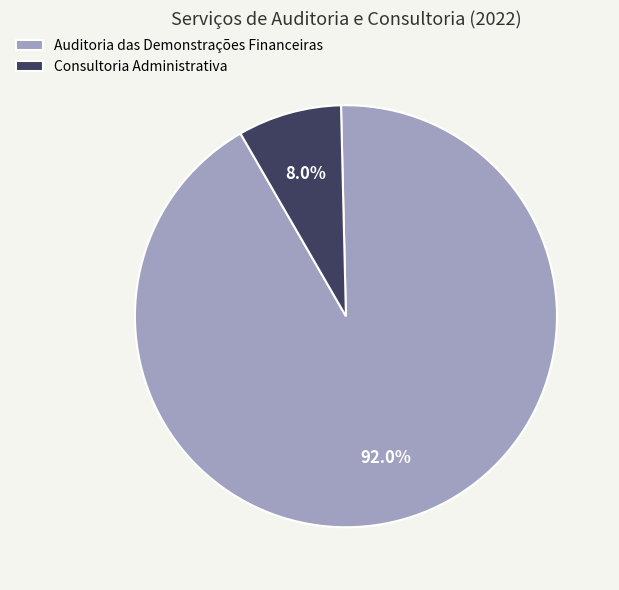

Between Consultoria Administrativa and Auditoria das Demonstrações Financeiras, which is larger?

Auditoria das Demonstrações Financeiras